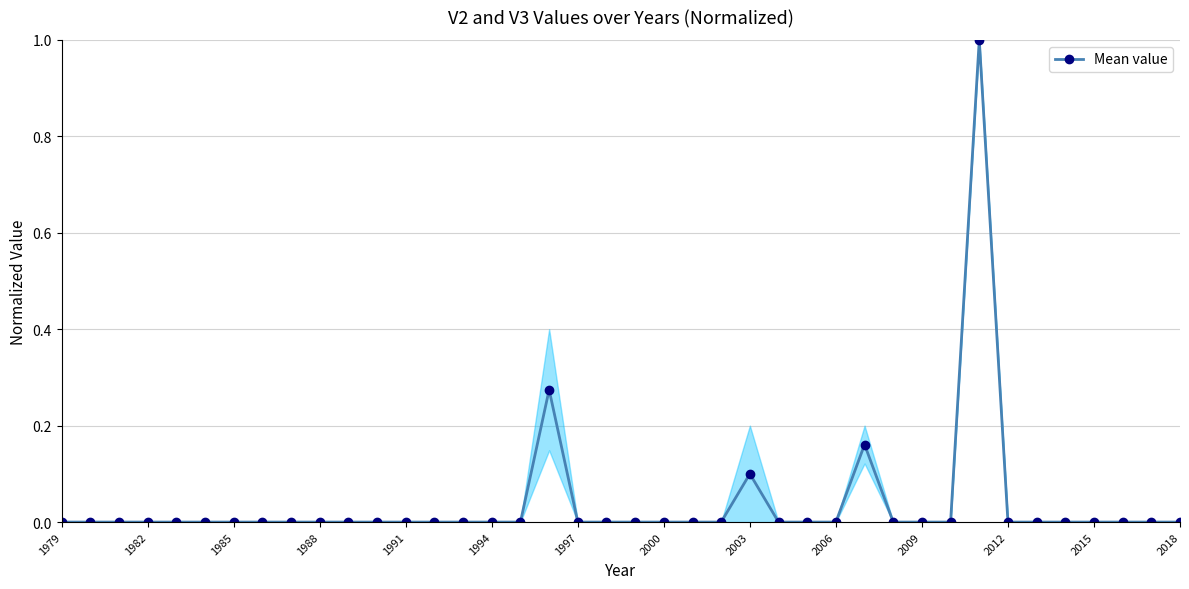

What is the difference between the maximum and minimum values?

1.0